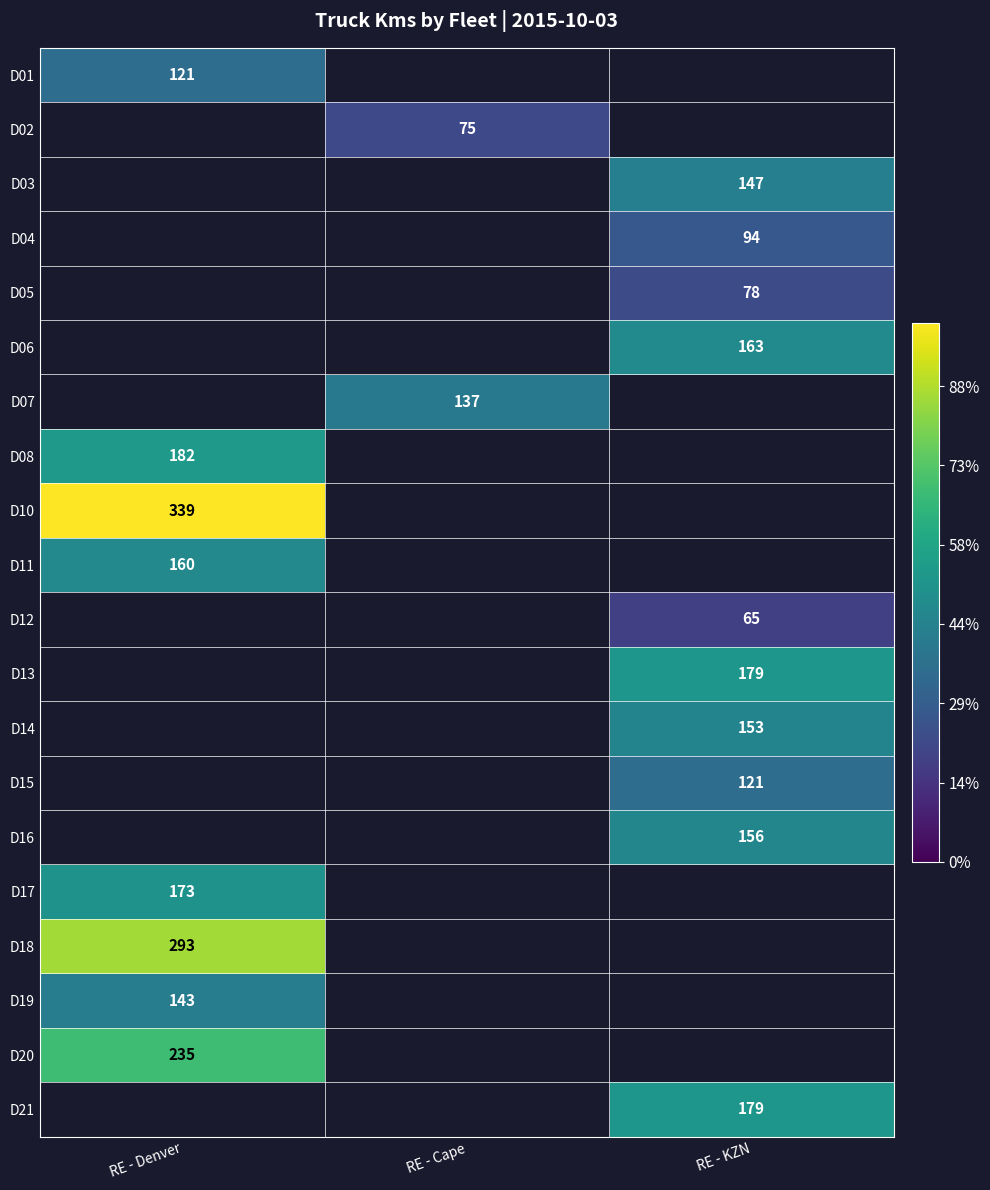

True or false: D20 has a value of 235 at RE - Denver.

True